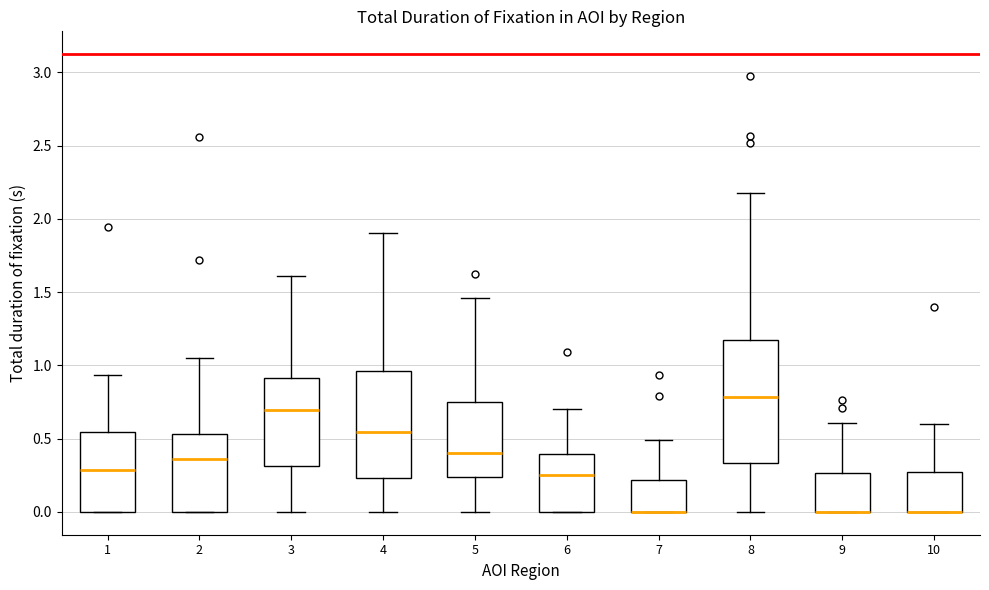

Reading left to right, transcribe this box plot: for each box, give where its median line is, the range the box spans, and where its two whiskers end, as read against the y-axis. The values are not printed on the chart, so give them approximately, as read against the axis.

1: median 0.30, box 0.00 to 0.55, whiskers 0.00 to 0.95
2: median 0.35, box 0.00 to 0.55, whiskers 0.00 to 1.05
3: median 0.70, box 0.30 to 0.90, whiskers 0.00 to 1.60
4: median 0.55, box 0.25 to 0.95, whiskers 0.00 to 1.90
5: median 0.40, box 0.25 to 0.75, whiskers 0.00 to 1.45
6: median 0.25, box 0.00 to 0.40, whiskers 0.00 to 0.70
7: median 0.00 (drawn on the box's lower edge), box 0.00 to 0.20, whiskers 0.00 to 0.50
8: median 0.80, box 0.35 to 1.15, whiskers 0.00 to 2.20
9: median 0.00 (drawn on the box's lower edge), box 0.00 to 0.25, whiskers 0.00 to 0.60
10: median 0.00 (drawn on the box's lower edge), box 0.00 to 0.25, whiskers 0.00 to 0.60